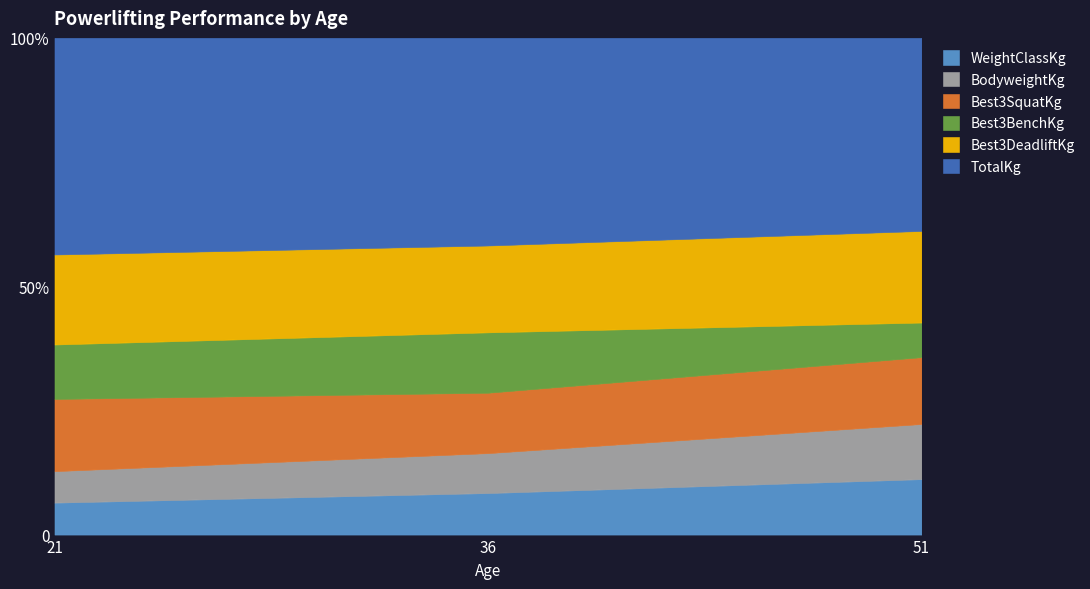

What is the difference between the highest and lowest values at 21?

391.1